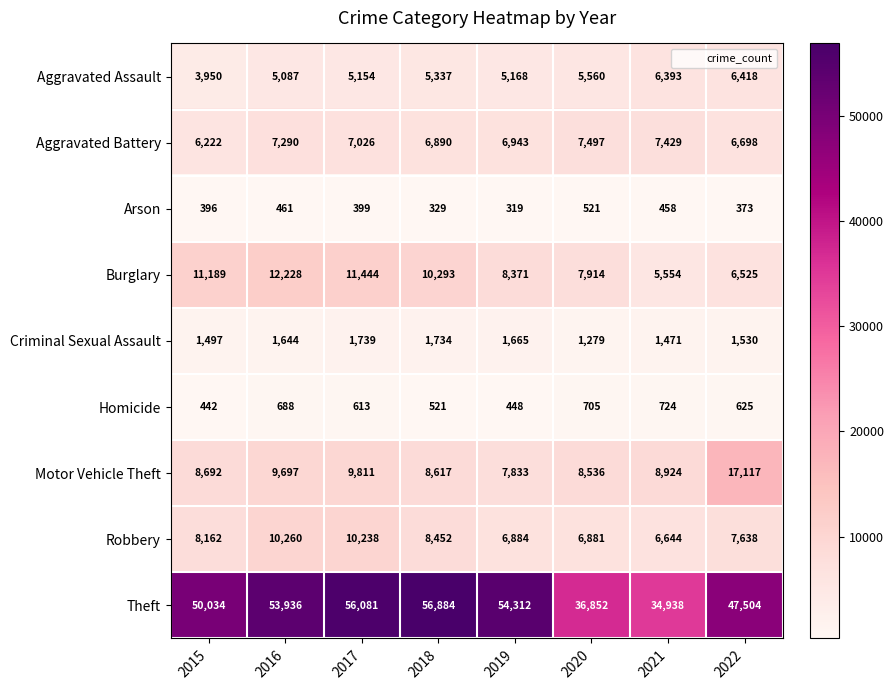

What is the average value of the Motor Vehicle Theft series?

9903